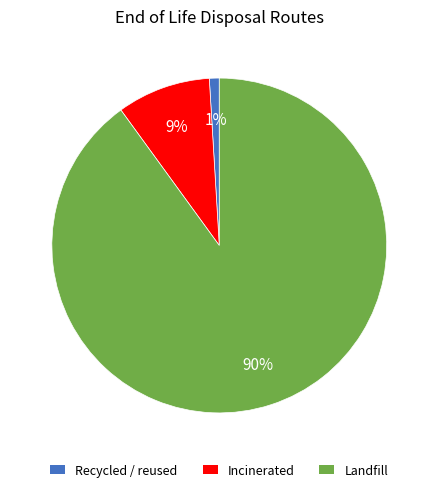

Which slice is the smallest?

Recycled / reused